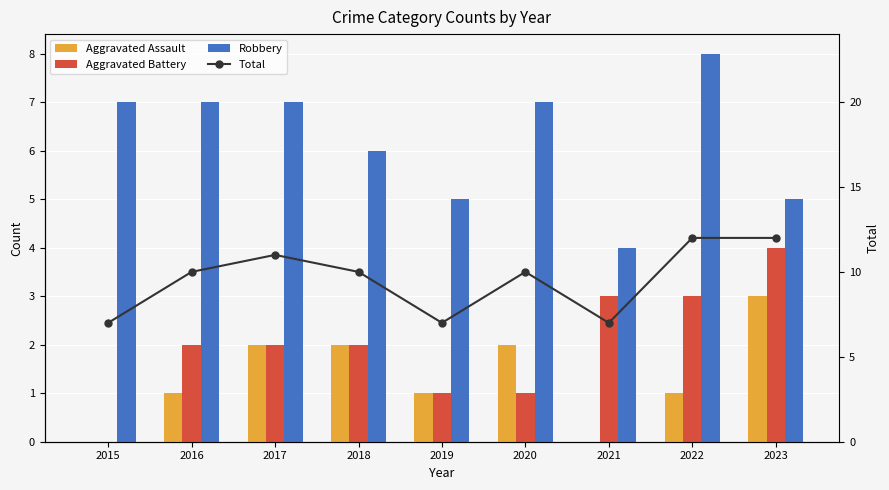

Between 2016 and 2020, which series saw the biggest shift?

Aggravated Assault